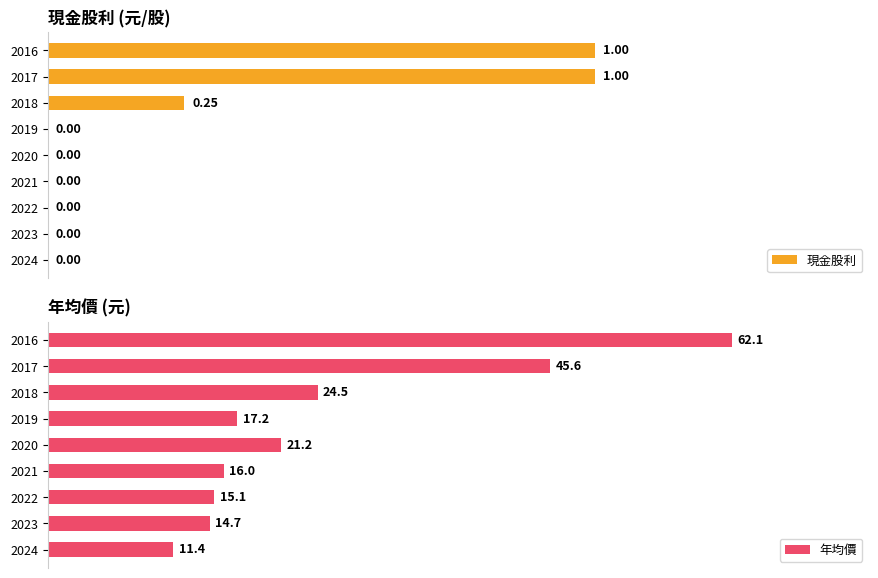

Which series changed the most between 2023 and 2021?

年均價